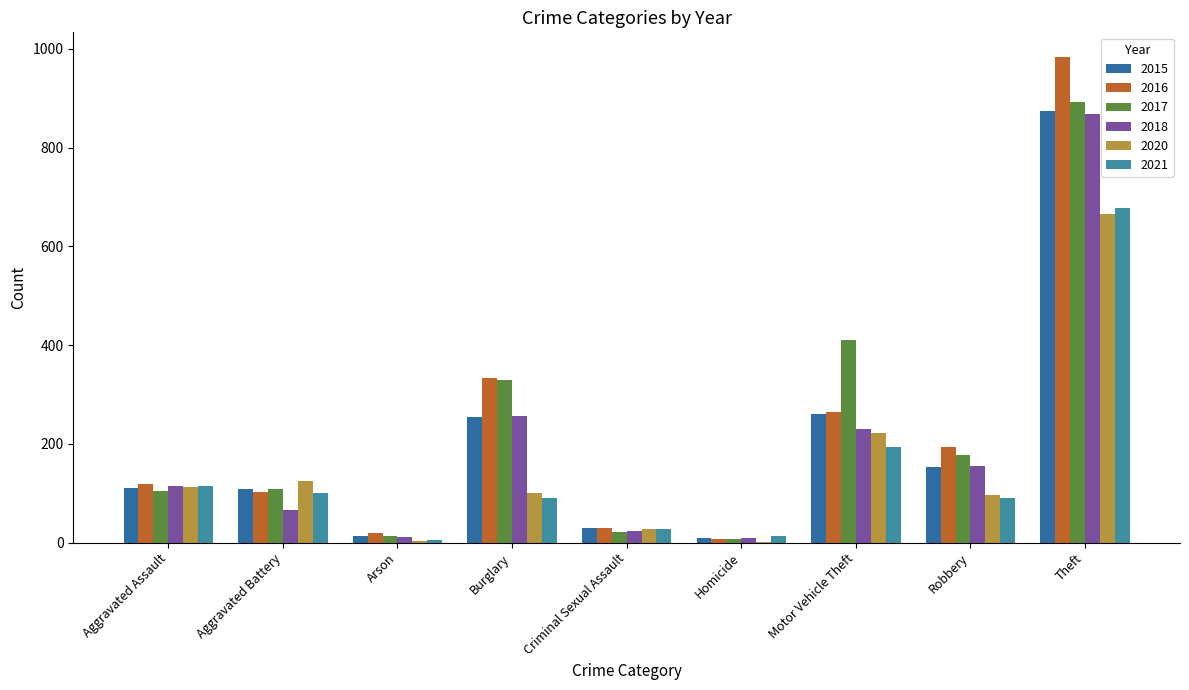

Which category has the lowest value across all series?

Homicide